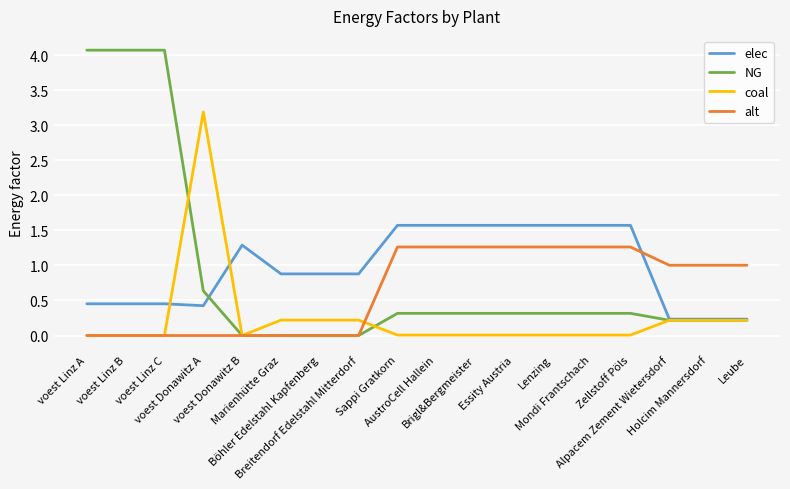

Rank the series by their maximum value, from highest to lowest.

NG, coal, elec, alt